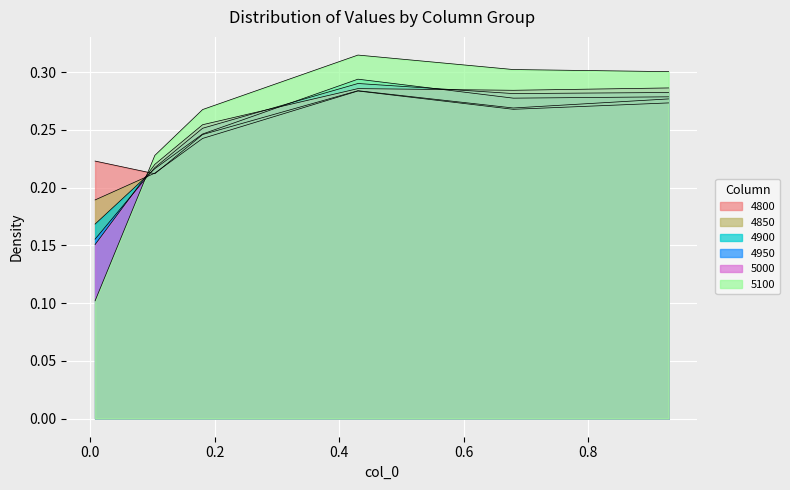

What is the approximate value of 5000 at 0.4301369863013699?

0.3